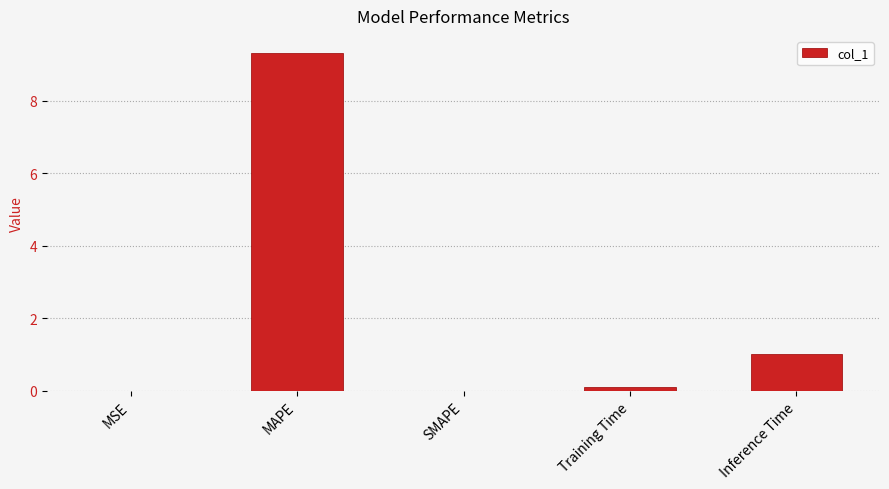

What is the change in value from SMAPE to Inference Time?

+1.0